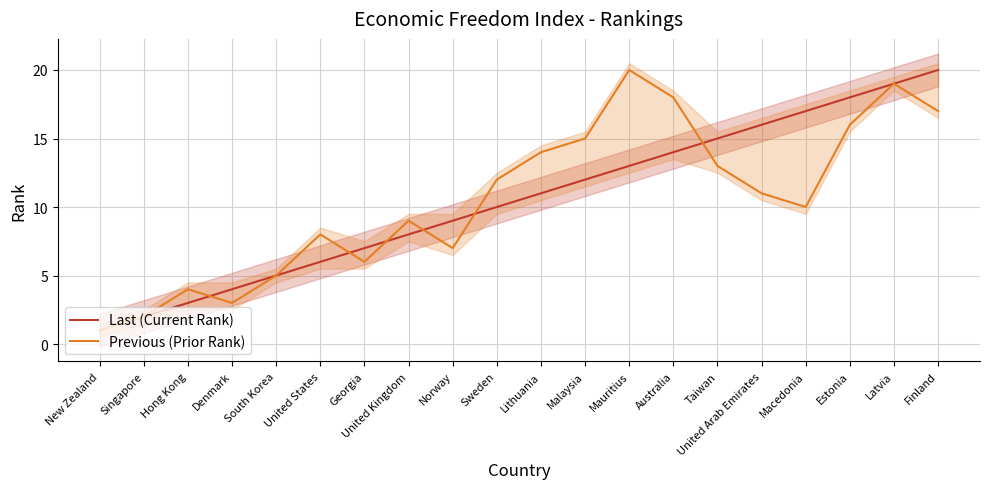

True or false: Previous (Prior Rank) has a value of 16 at Macedonia.

False